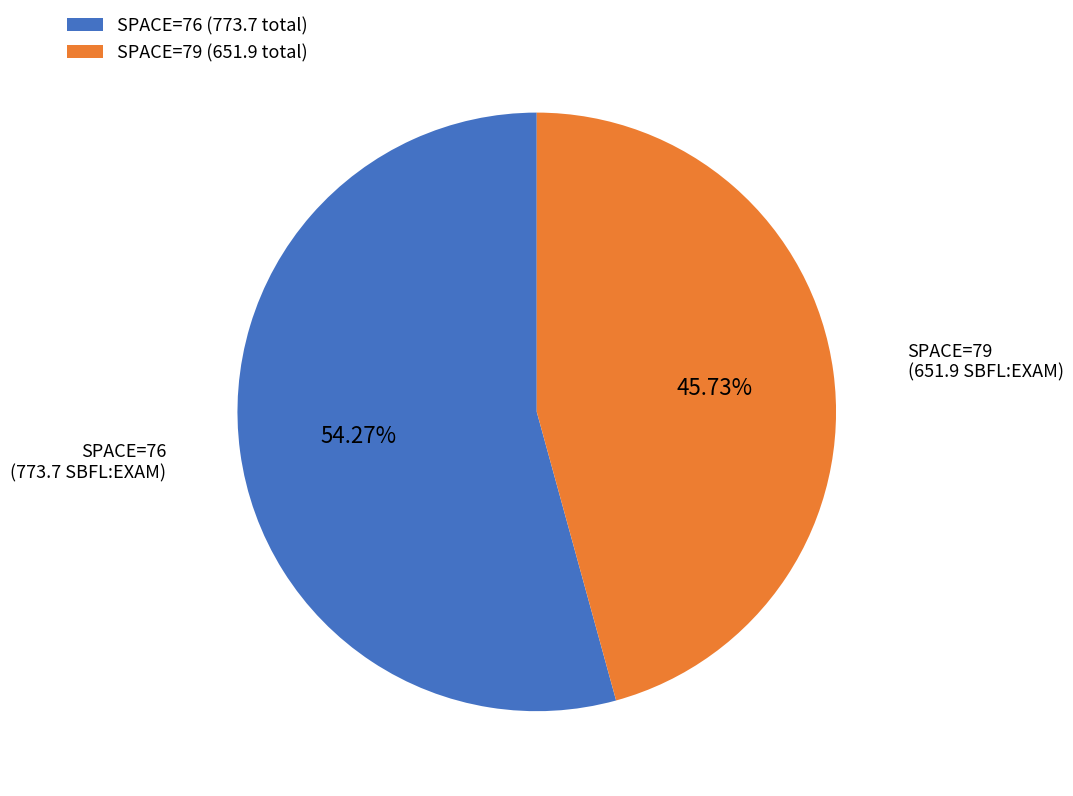

How many slices are in this pie chart?

2